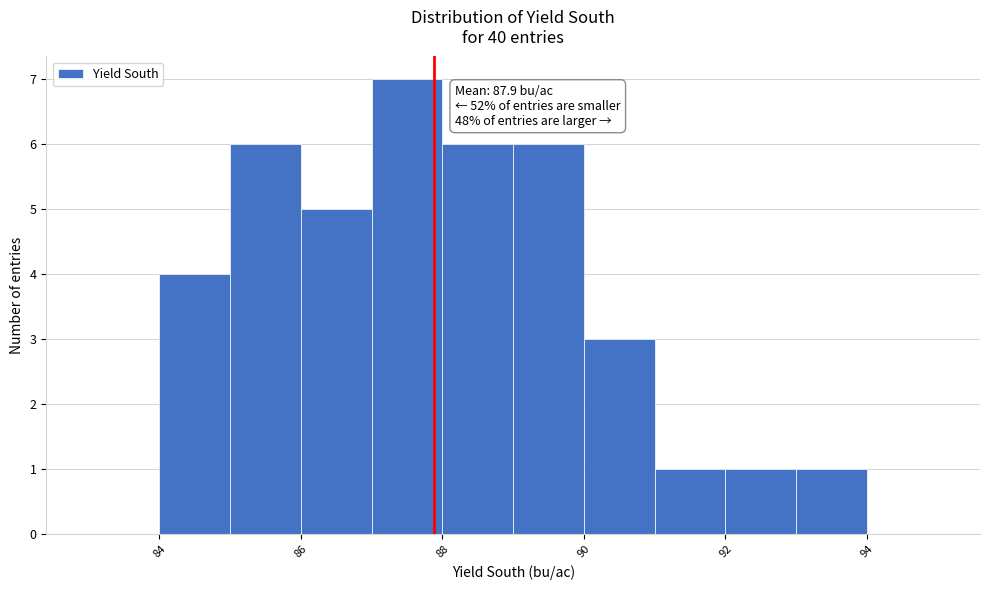

Which range on the x-axis has the tallest bar?

87 to 88